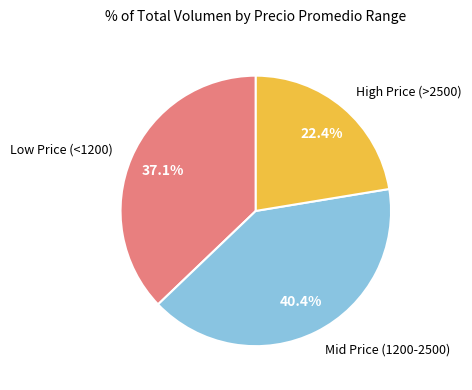

Is there any slice that represents more than half of the pie?

No